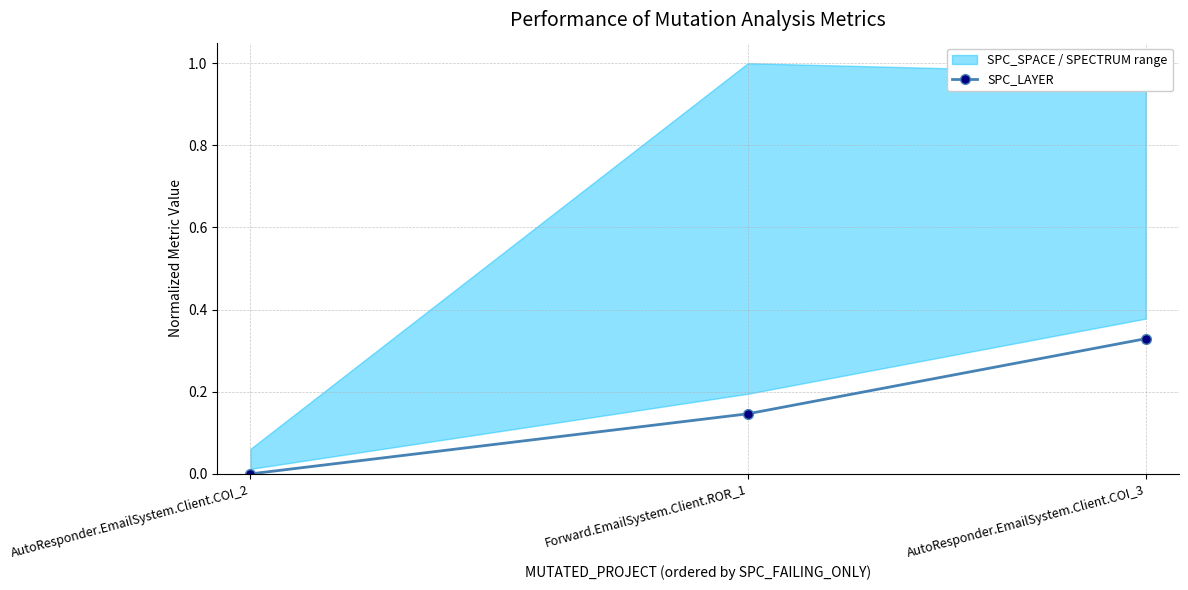

Is this an area chart (filled region under the line)?

No